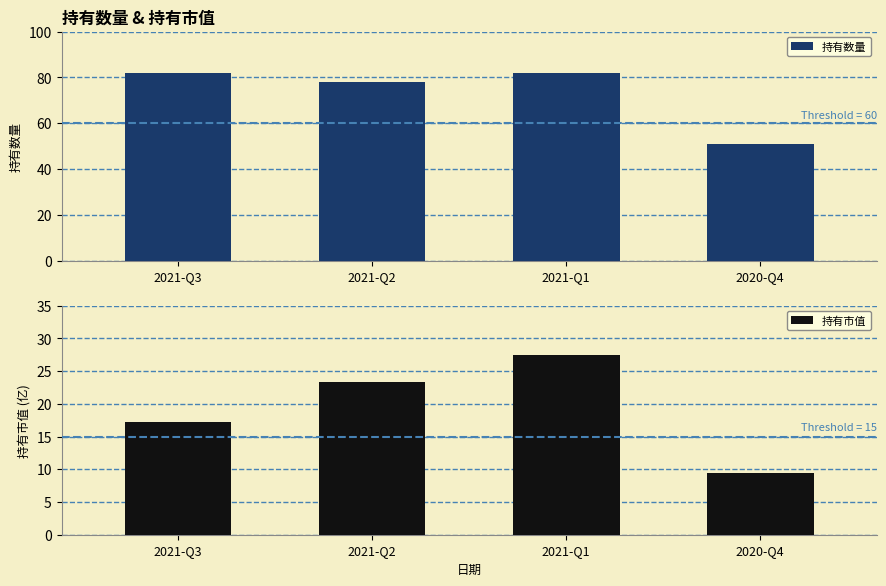

How many values in the 持有市值 series exceed 23?

2